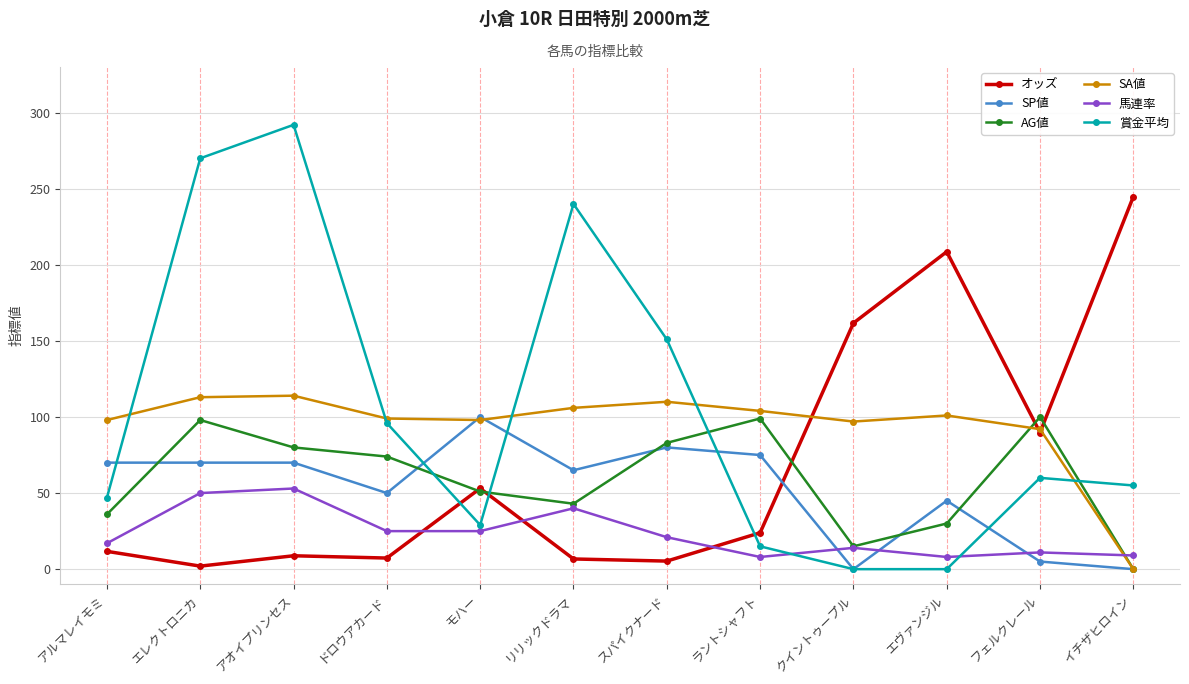

What is the label of the 11th point from the right?

エレクトロニカ